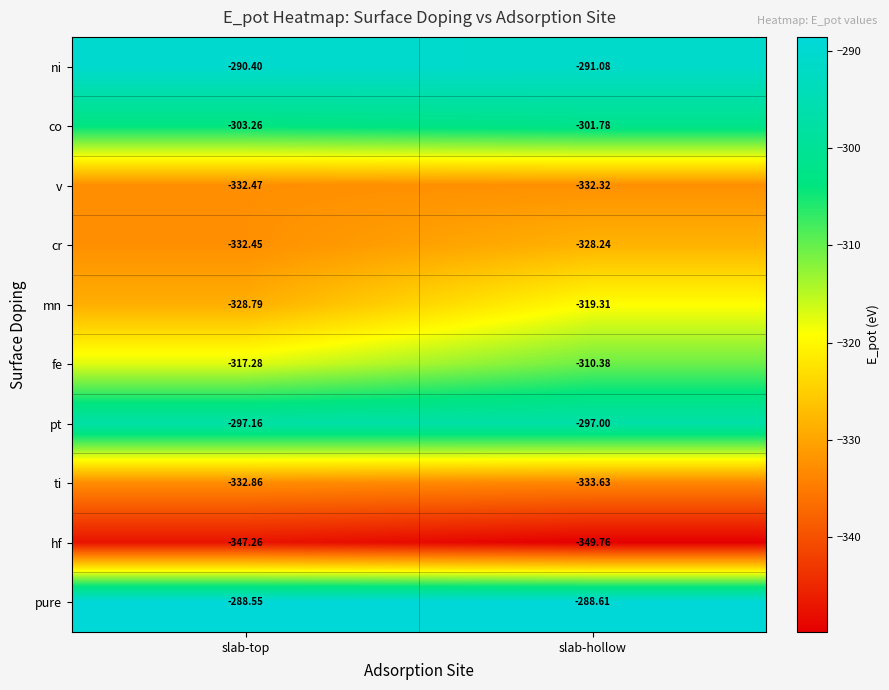

At which category does the chart reach its peak across all series?

slab-top